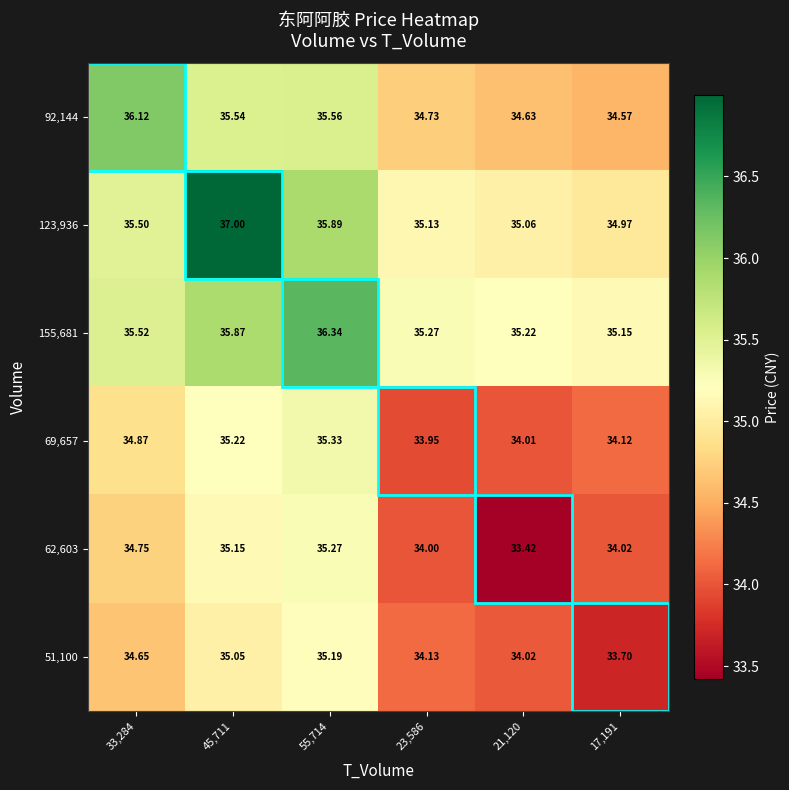

Is the value of 69,657 at 21,120 greater than the value of 155,681 at 17,191?

No